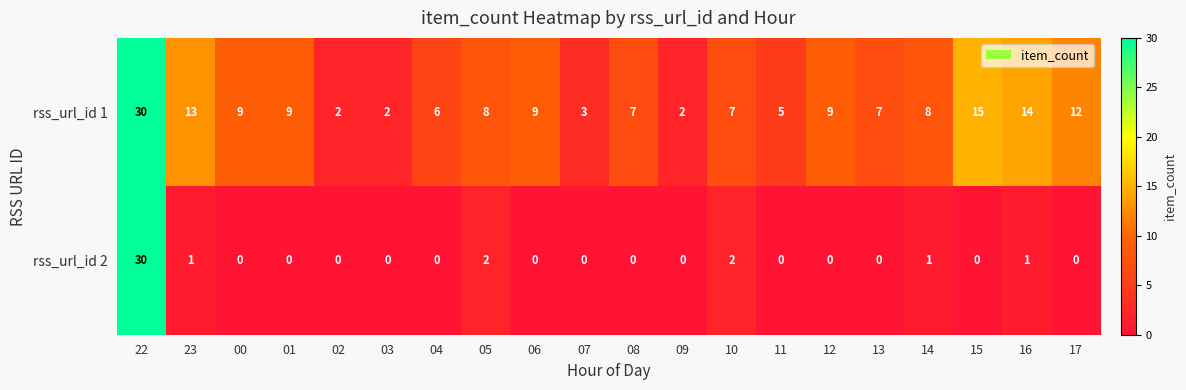

Between 07 and 13, which series saw the biggest shift?

rss_url_id 1